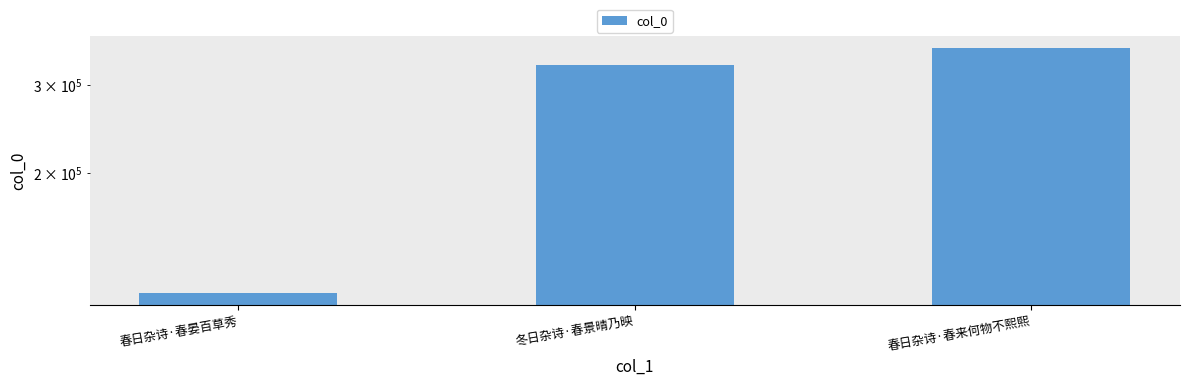

What is the sum of the values at 春日杂诗·春来何物不熙熙 and 冬日杂诗·春景晴乃映?

684513